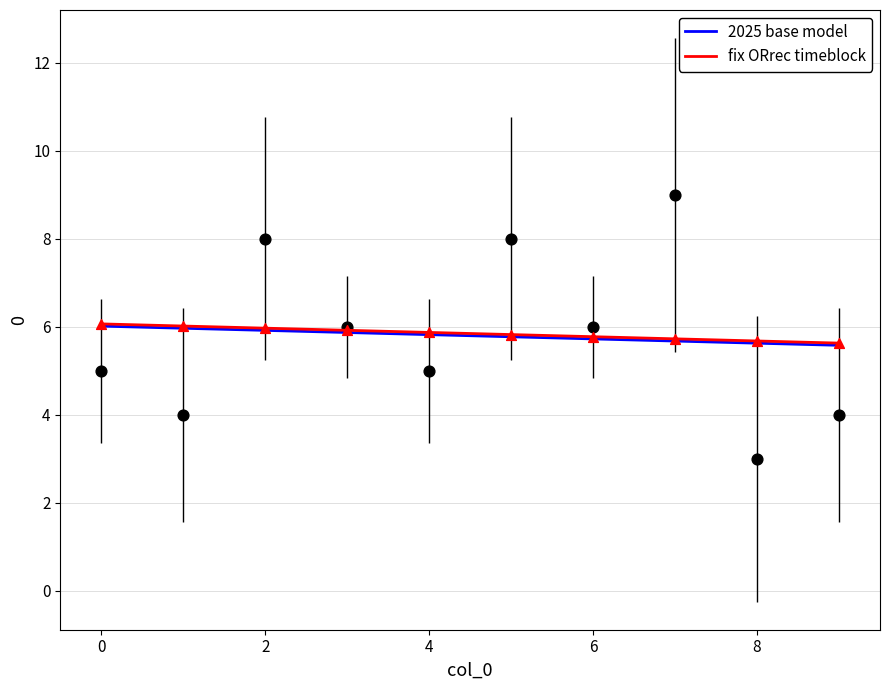

Is the value of col_0 at 3 greater than the value of 0 at 2?

No